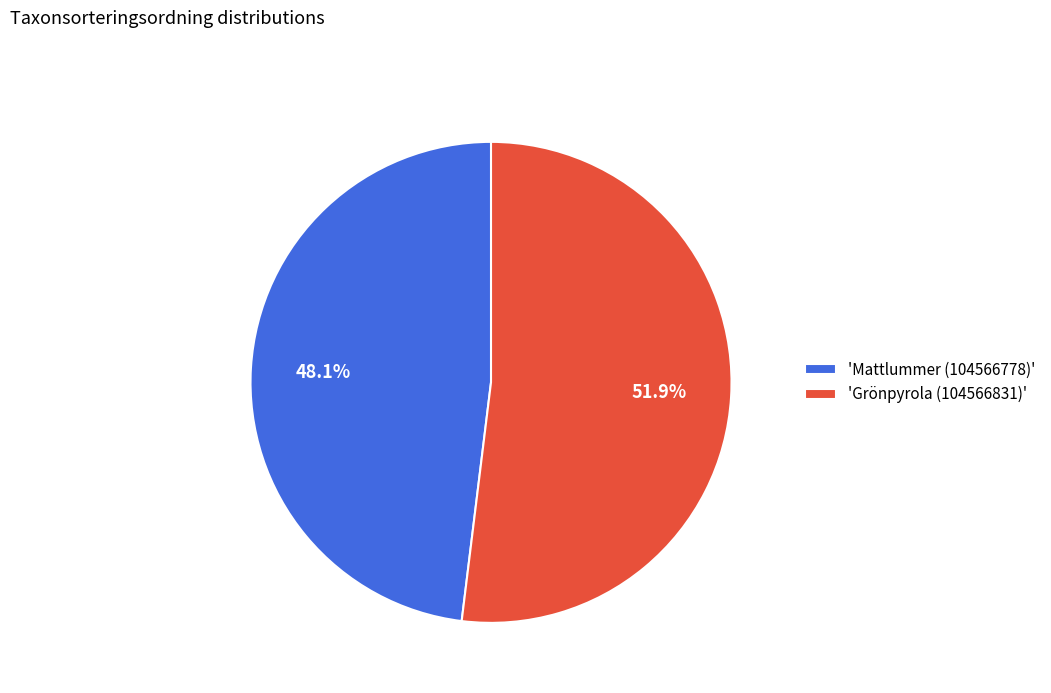

What percentage do 'Grönpyrola (104566831)' and 'Mattlummer (104566778)' together represent?

100.0%